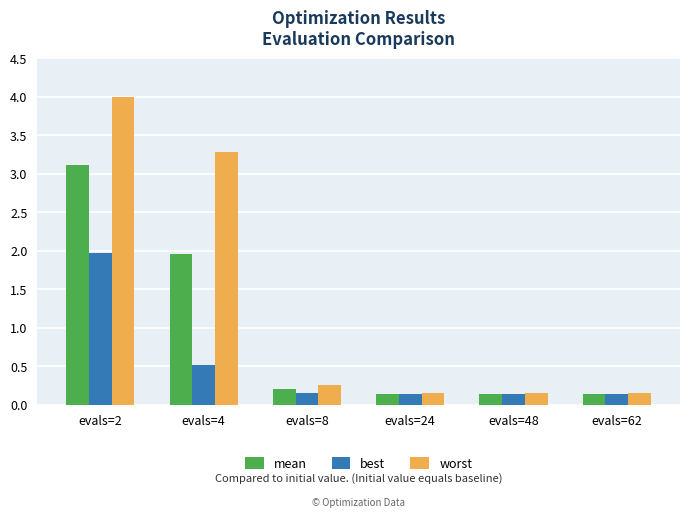

What are all the series names shown in the legend?

mean, best, worst